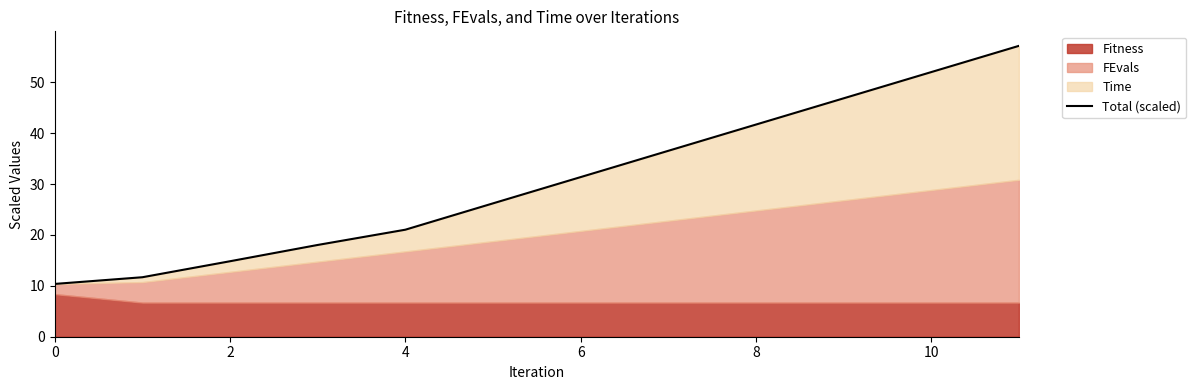

What is the sum of all values?

367.7